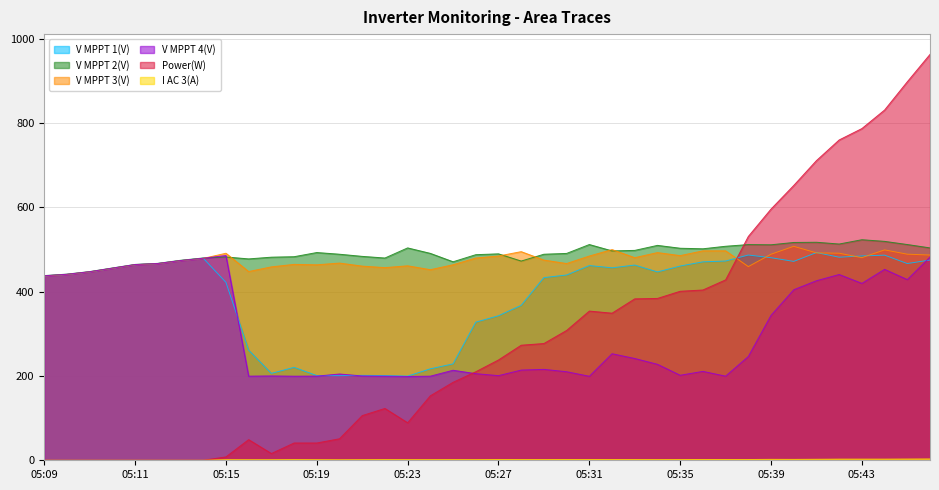

At which category is the sum across all series the highest?

05:46